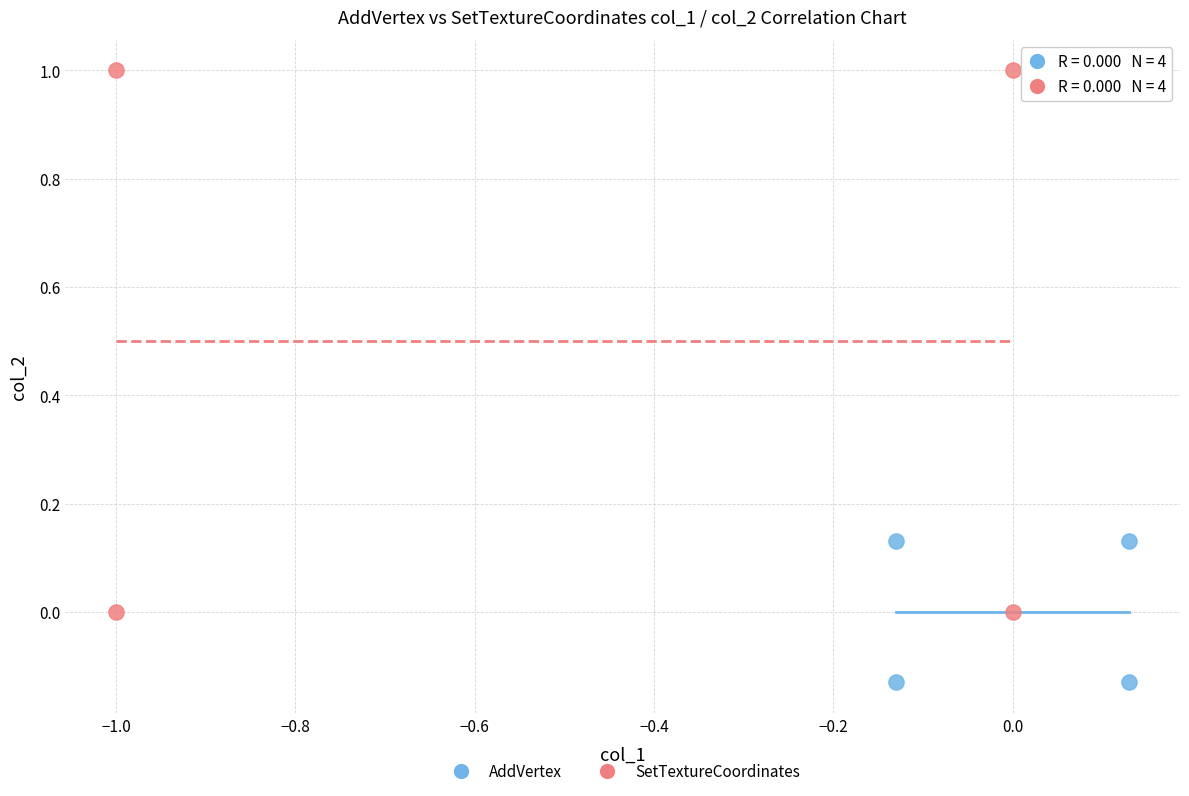

Which series has the widest spread of Y values?

SetTextureCoordinates